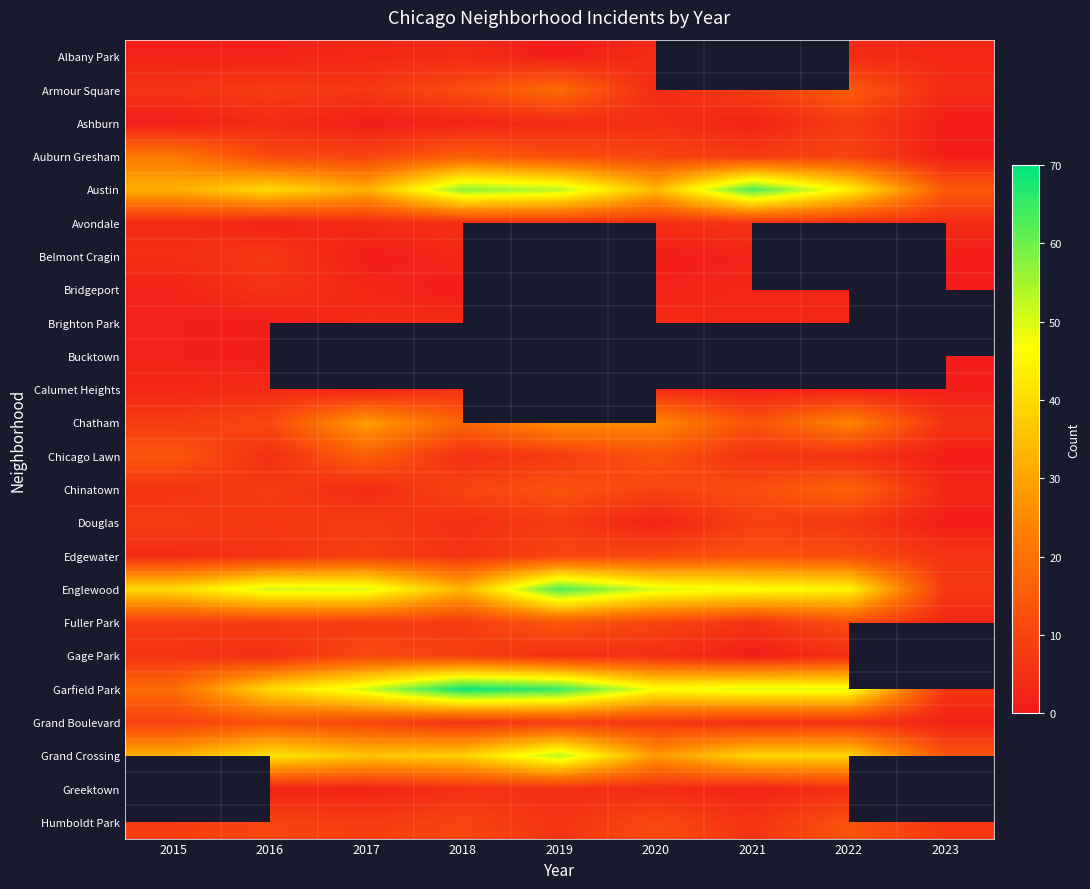

Count the number of data series in this chart.

24